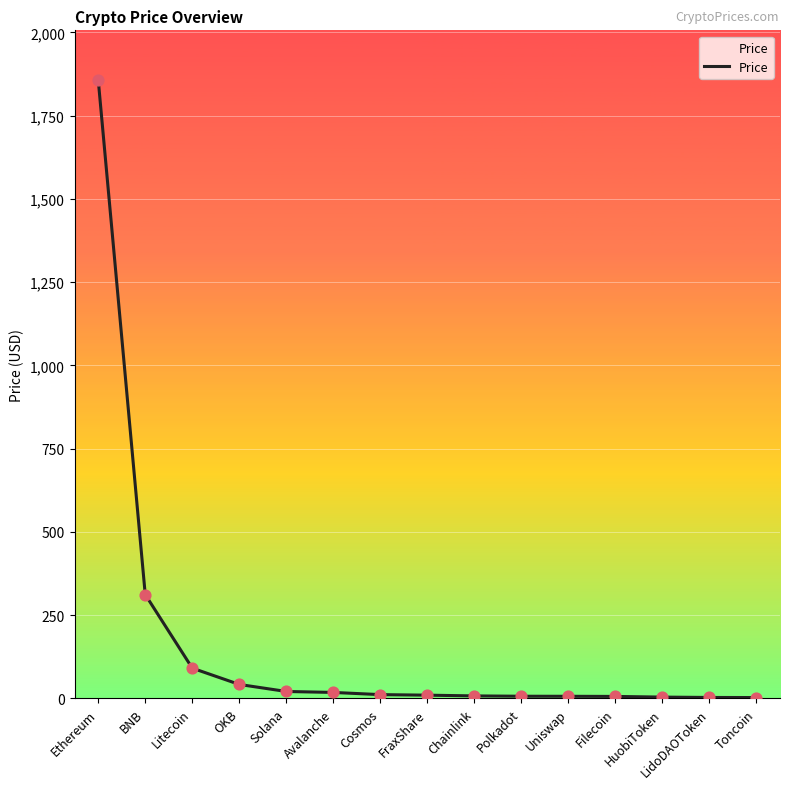

True or false: the data shows 90.0 at BNB.

False